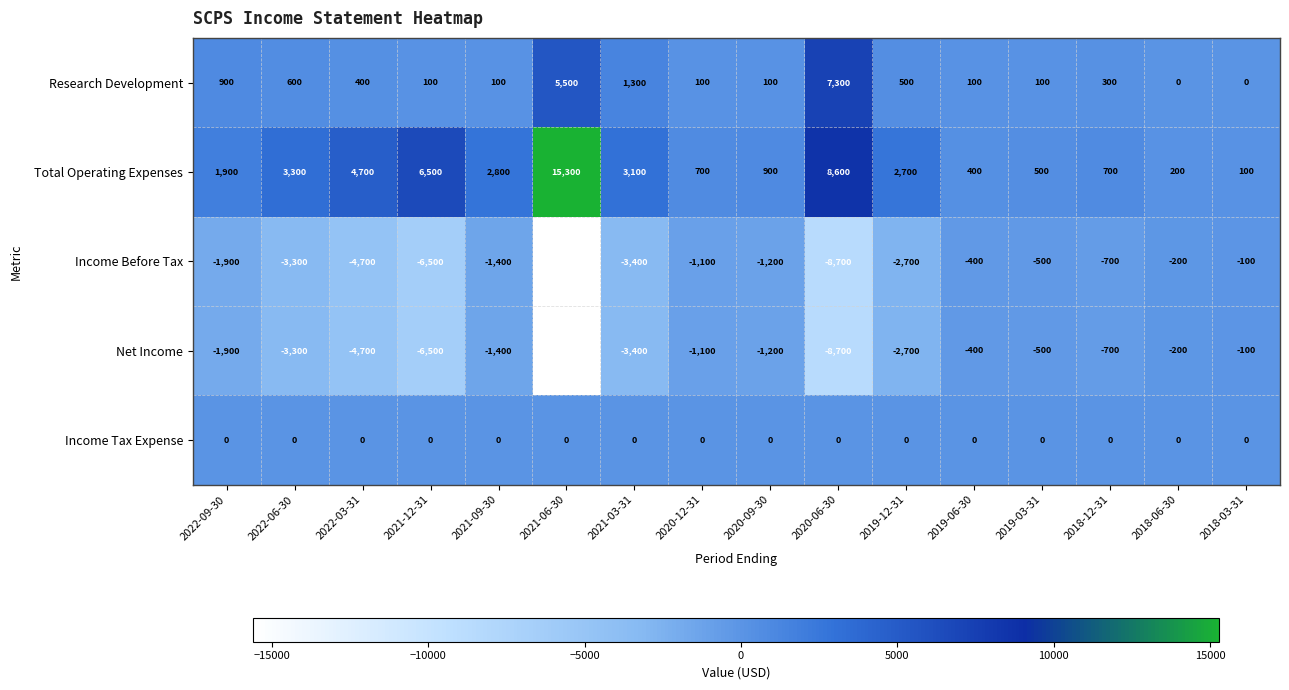

What is the total value across all series at 2018-06-30?

-200